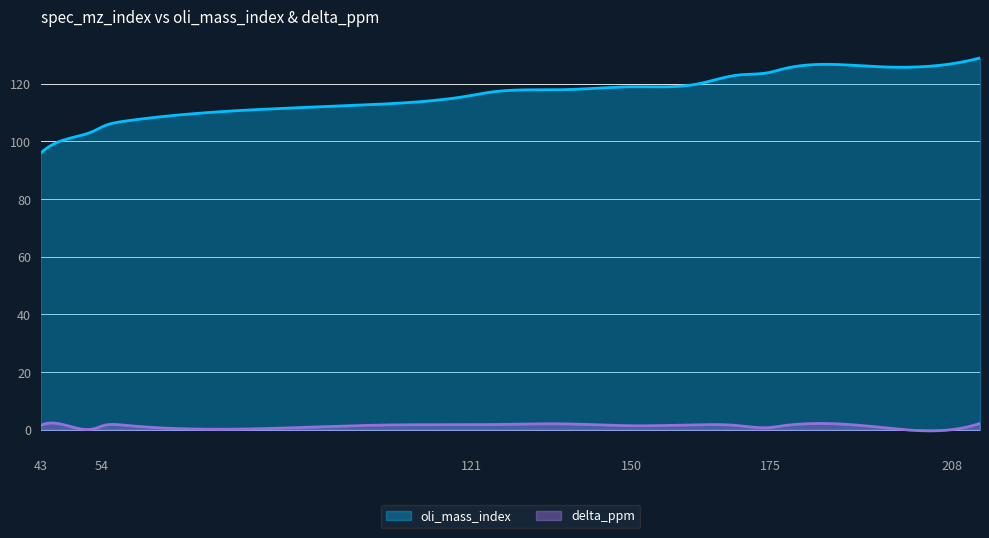

True or false: delta_ppm and oli_mass_index cross at least once.

False